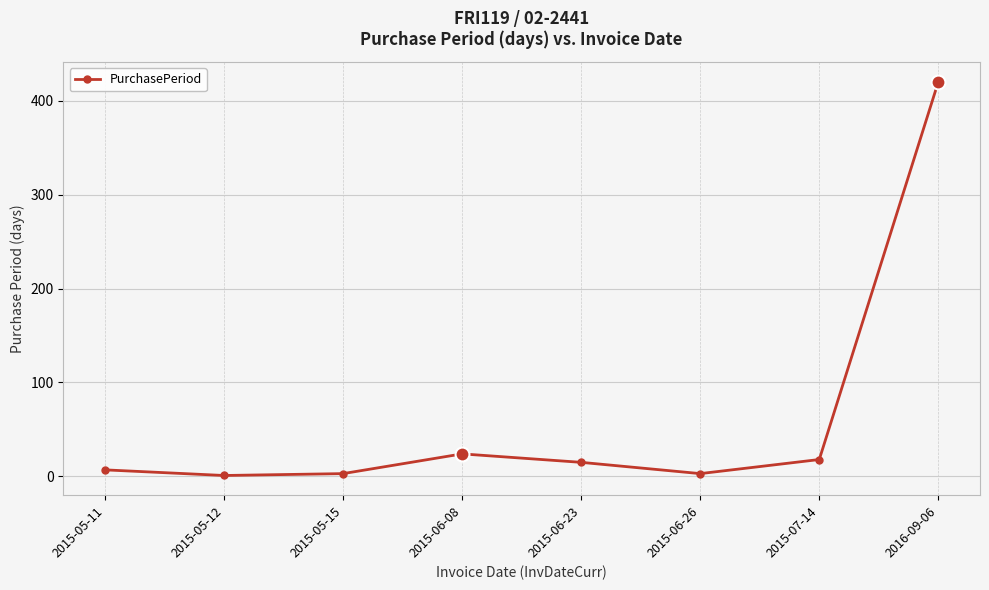

What is the maximum value shown in the chart?

420